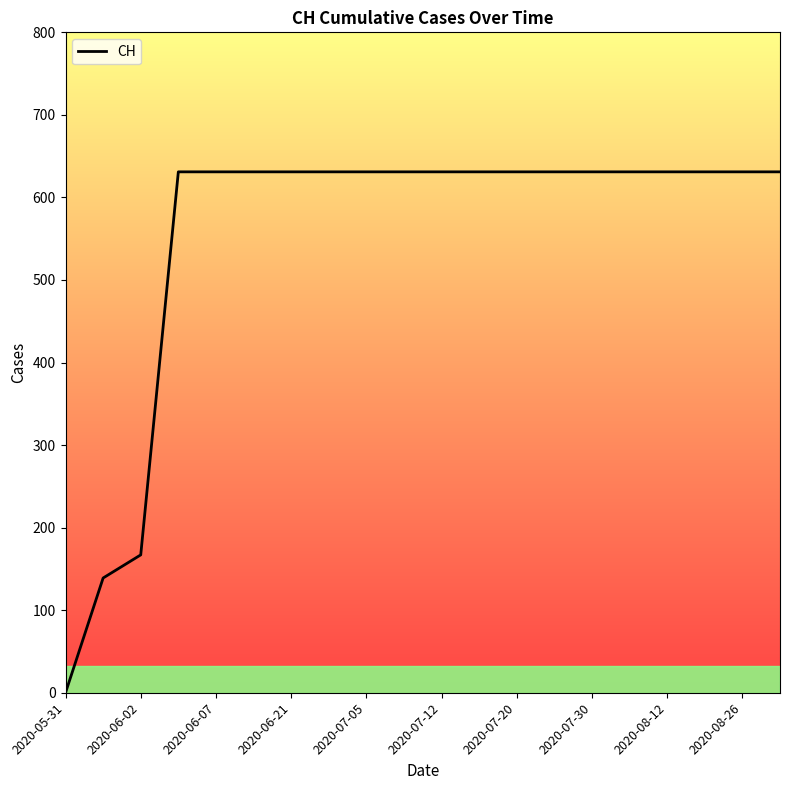

Reading left to right, what are all the values shown in this chart?

0	139	167	631	631	631	631	631	631	631	631	631	631	631	631	631	631	631	631	631